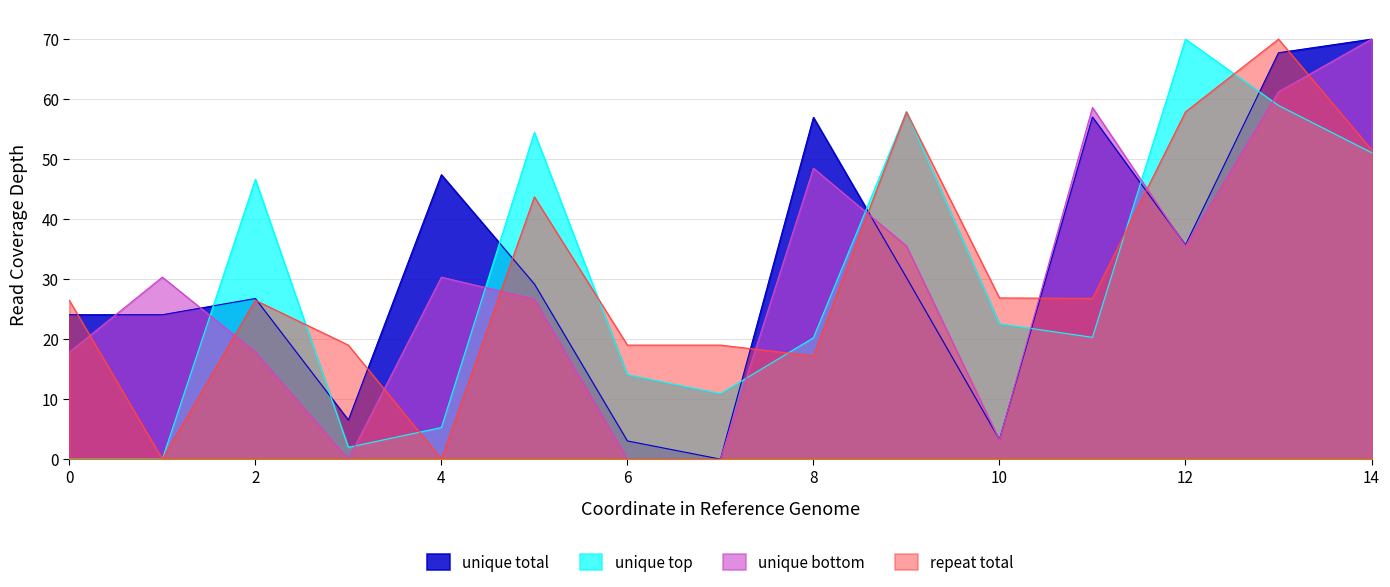

At which category does the chart reach its peak across all series?

14